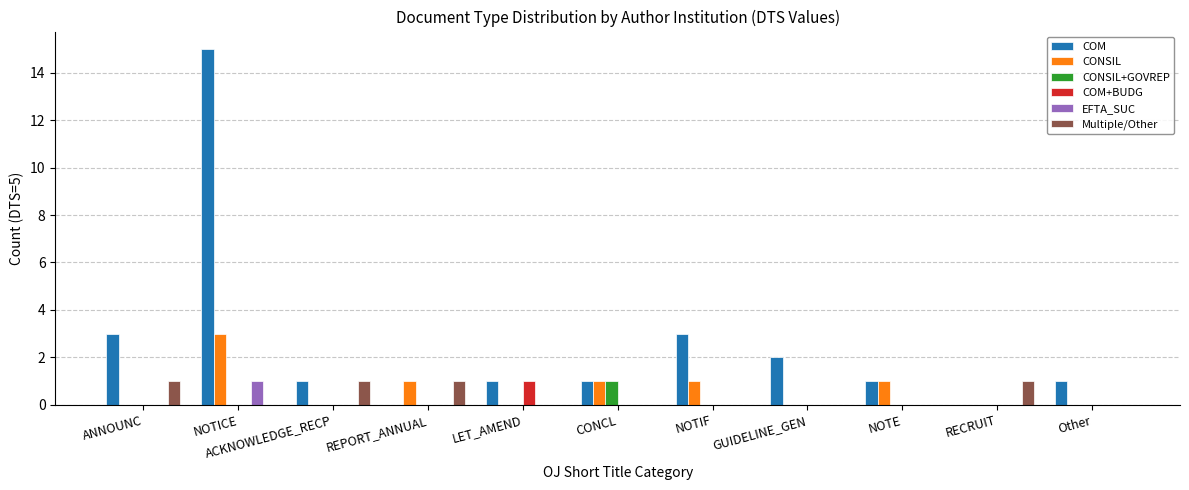

What is the greatest value displayed?

15